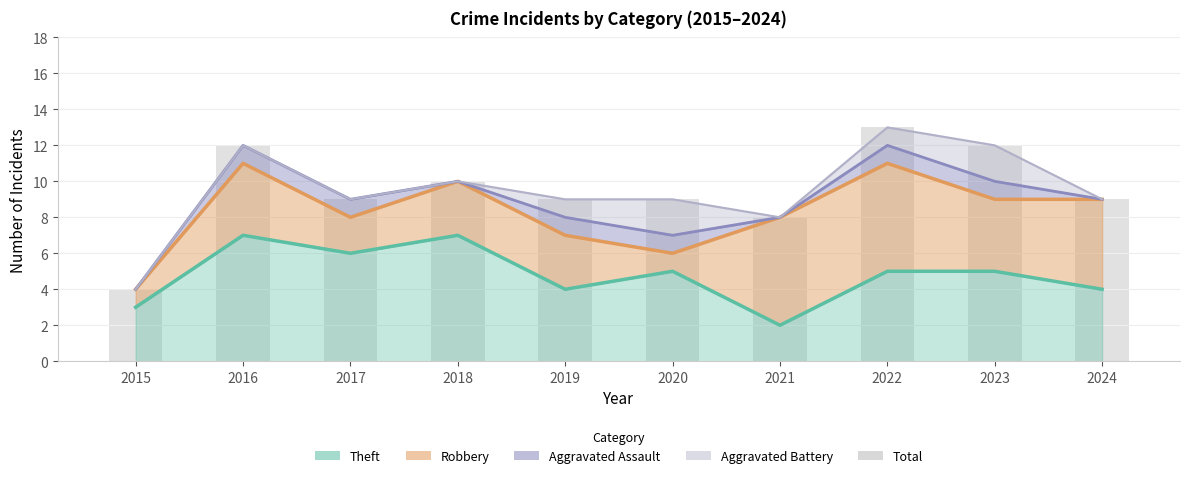

Reading left to right, extract all data points from this chart.

4	12	9	10	9	9	8	13	12	9